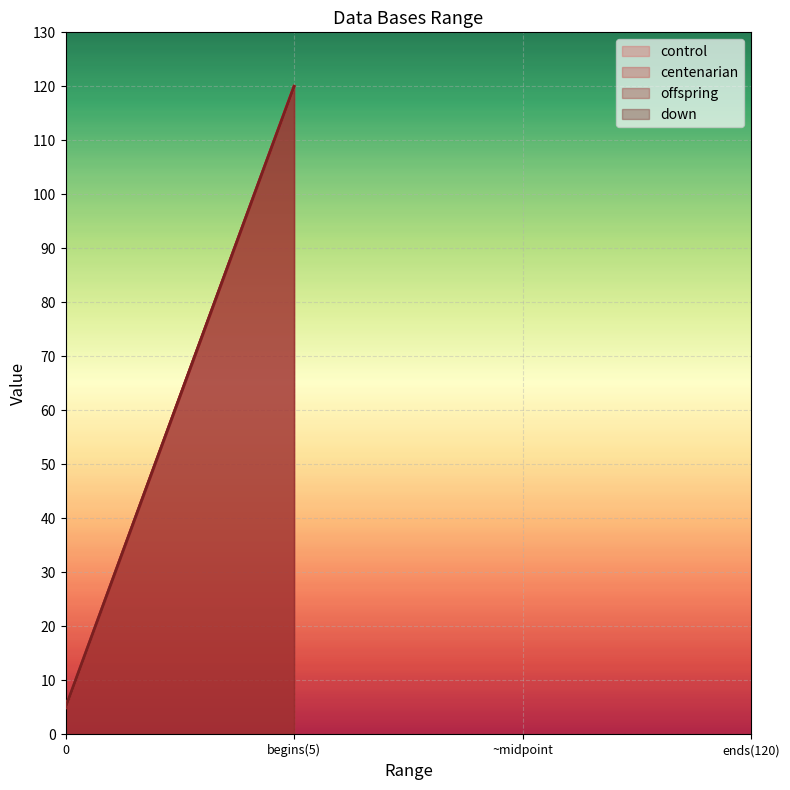

What is the maximum value for control?

120